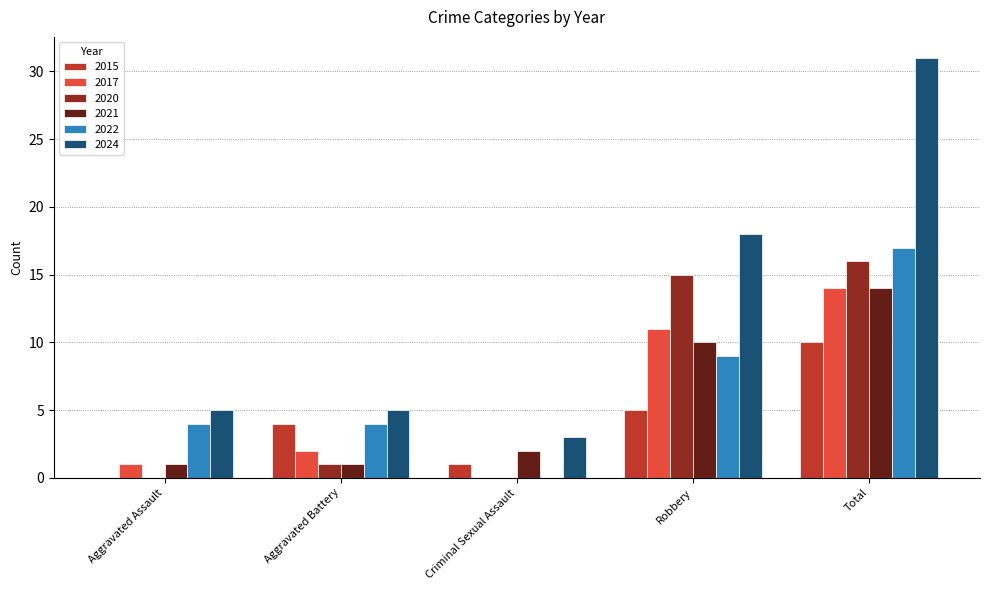

Reading left to right, transcribe all the data shown in this chart.

2015: Aggravated Assault=0	Aggravated Battery=4	Criminal Sexual Assault=1	Robbery=5	Total=10
2017: Aggravated Assault=1	Aggravated Battery=2	Criminal Sexual Assault=0	Robbery=11	Total=14
2020: Aggravated Assault=0	Aggravated Battery=1	Criminal Sexual Assault=0	Robbery=15	Total=16
2021: Aggravated Assault=1	Aggravated Battery=1	Criminal Sexual Assault=2	Robbery=10	Total=14
2022: Aggravated Assault=4	Aggravated Battery=4	Criminal Sexual Assault=0	Robbery=9	Total=17
2024: Aggravated Assault=5	Aggravated Battery=5	Criminal Sexual Assault=3	Robbery=18	Total=31